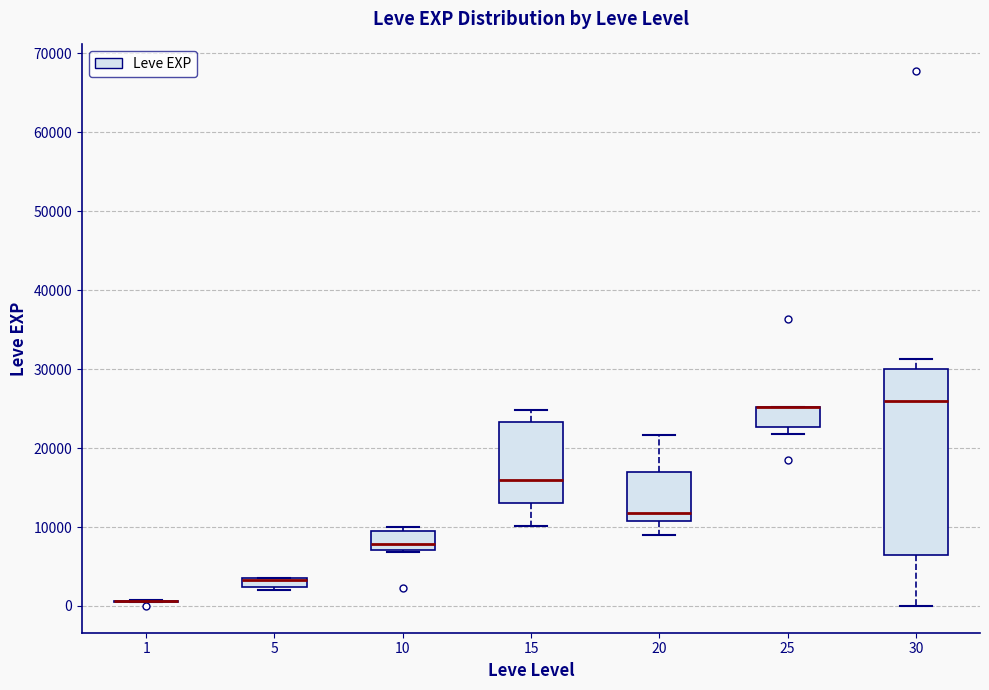

Where is the upper edge of the box at x = 5 on the y-axis? The values are not printed on the chart, so give them approximately, as read against the axis.

4000